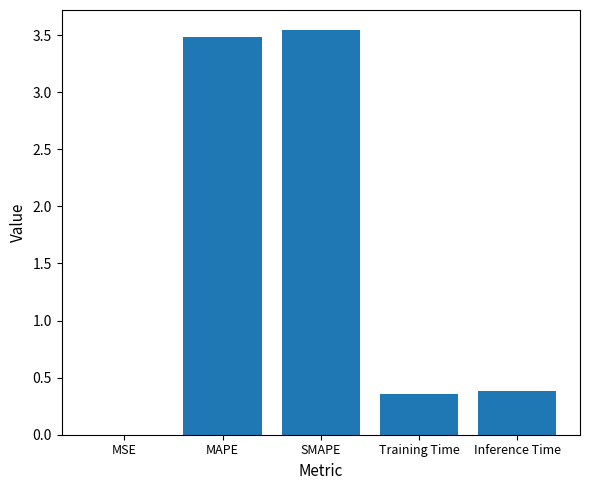

Is it true that the value at SMAPE is 3.5?

True